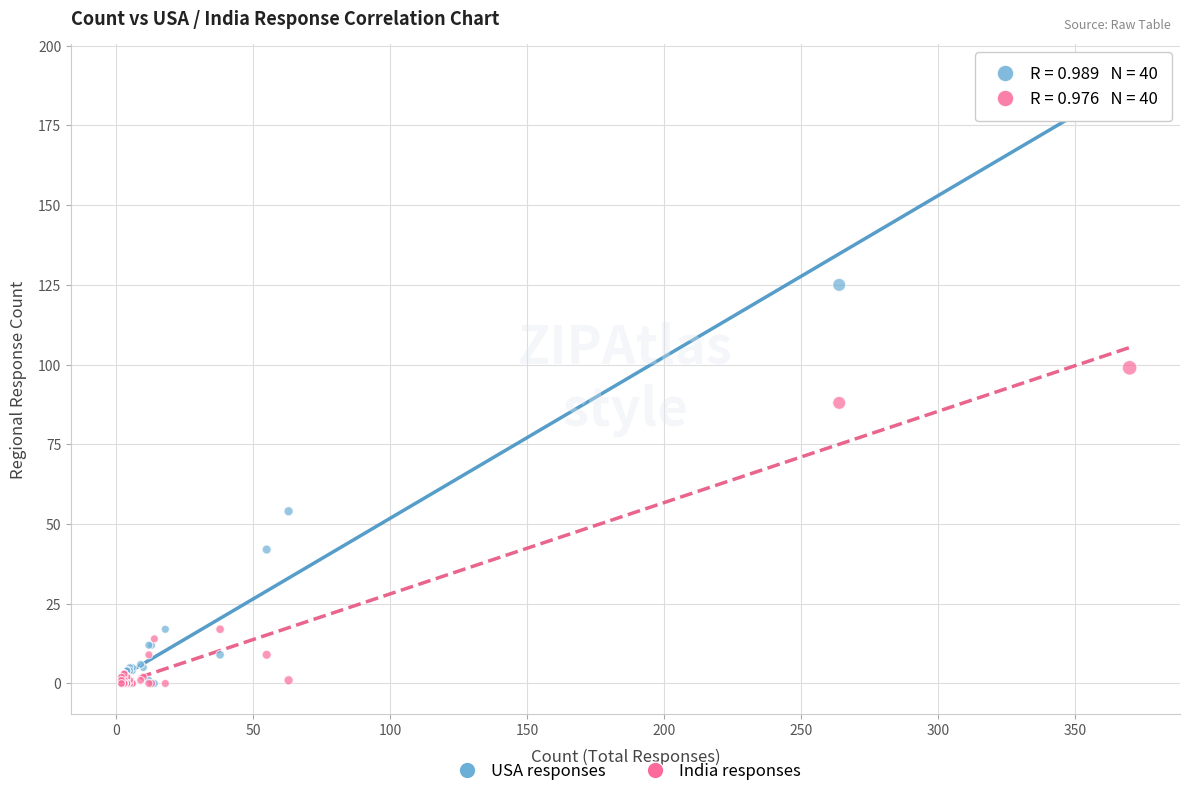

In the USA responses series, what Y value is closest to 95?

125